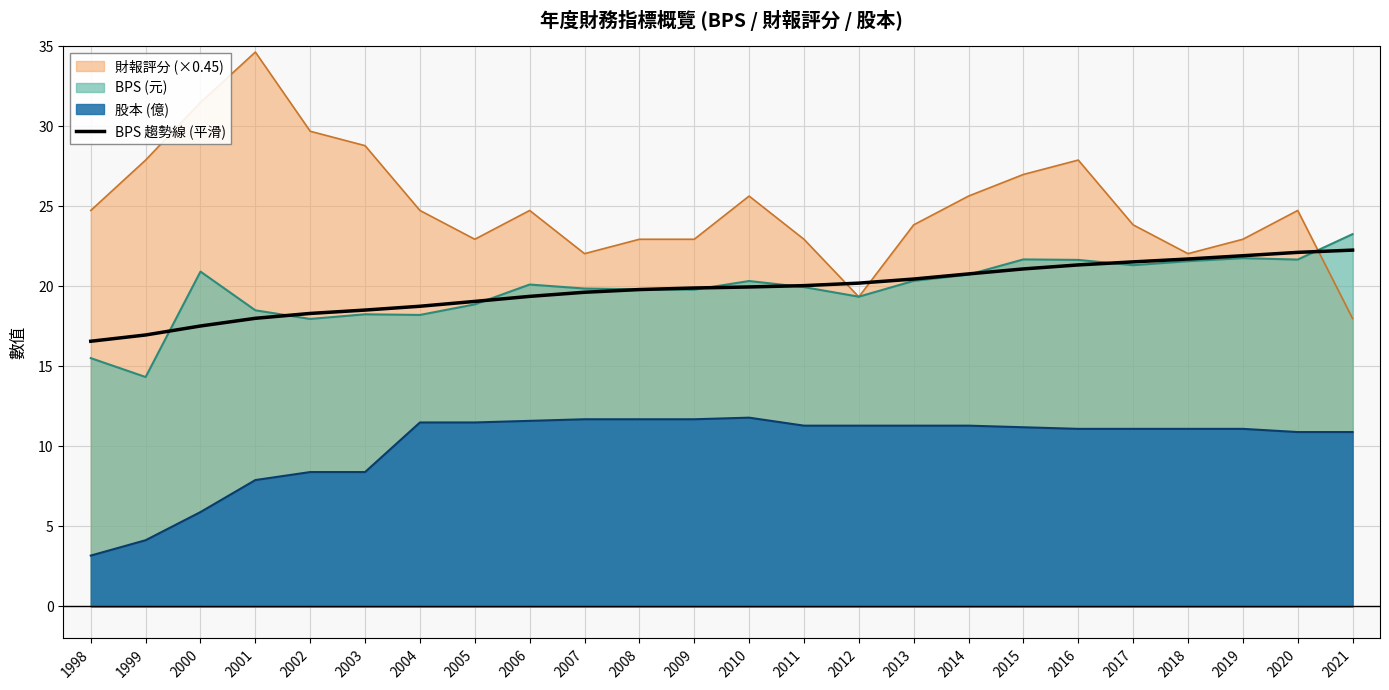

True or false: 股本 (億) and BPS (元) cross at least once.

False